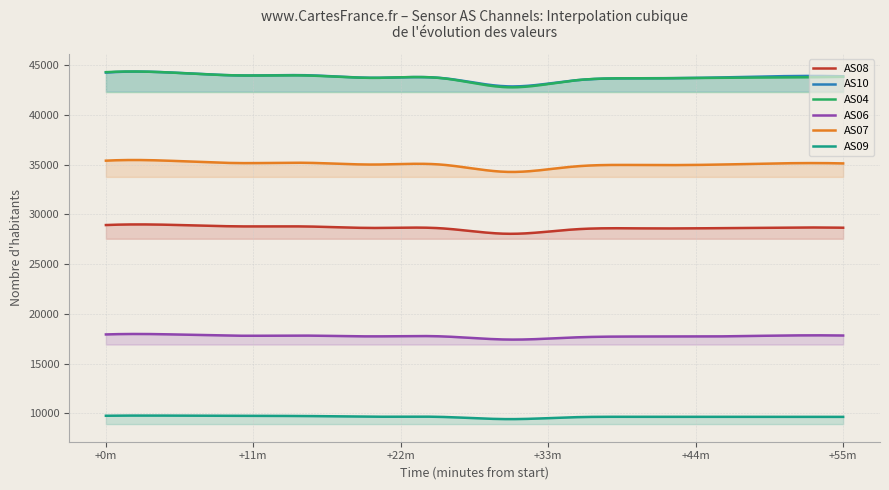

What is the spread (max minus min) of values at 7?

33852